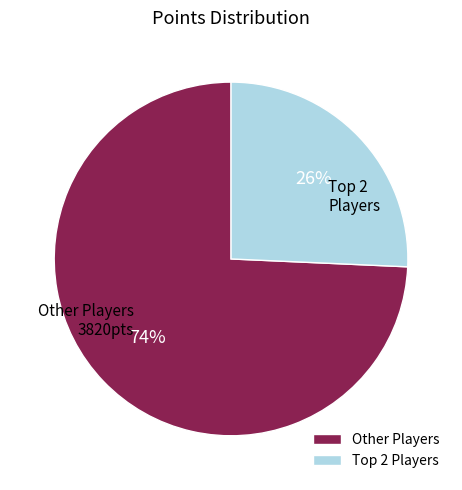

What is the majority slice?

Other Players